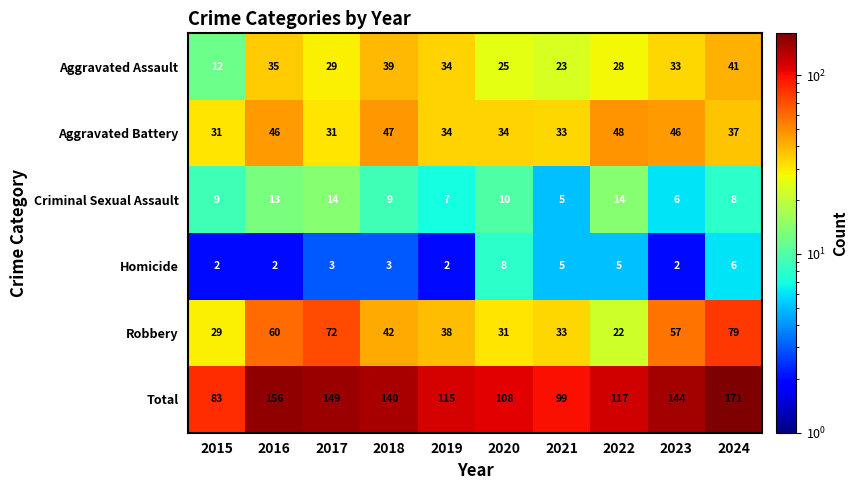

Is the value of Robbery at 2020 greater than the value of Homicide at 2018?

Yes